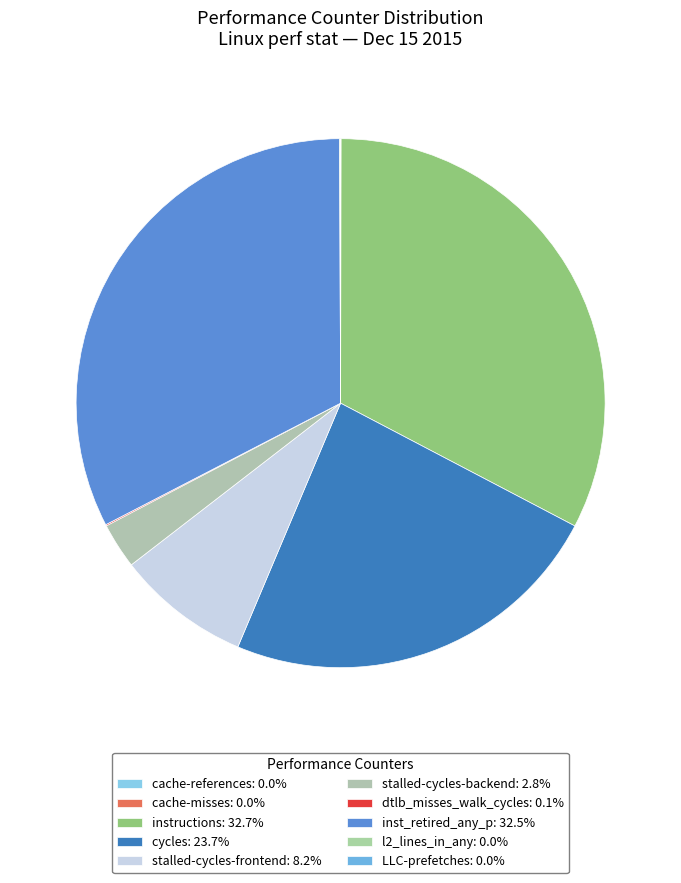

What percentage is the stalled-cycles-backend slice, to the nearest percent?

3%